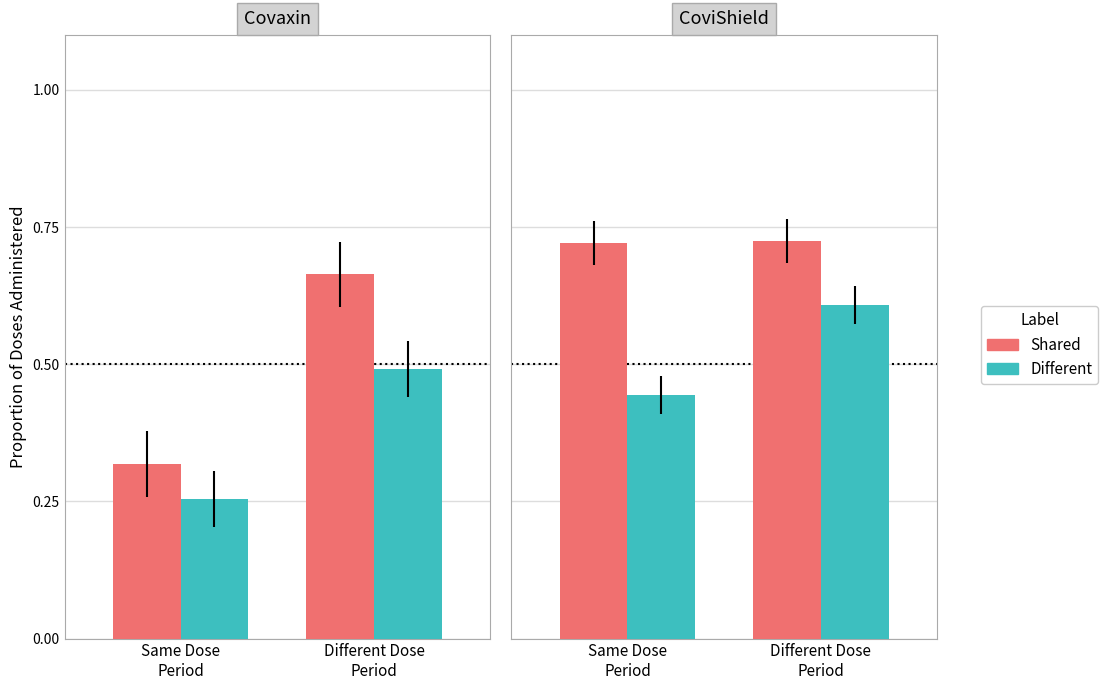

True or false: Shared has a value of 0.7 at Same Dose
Period.

True